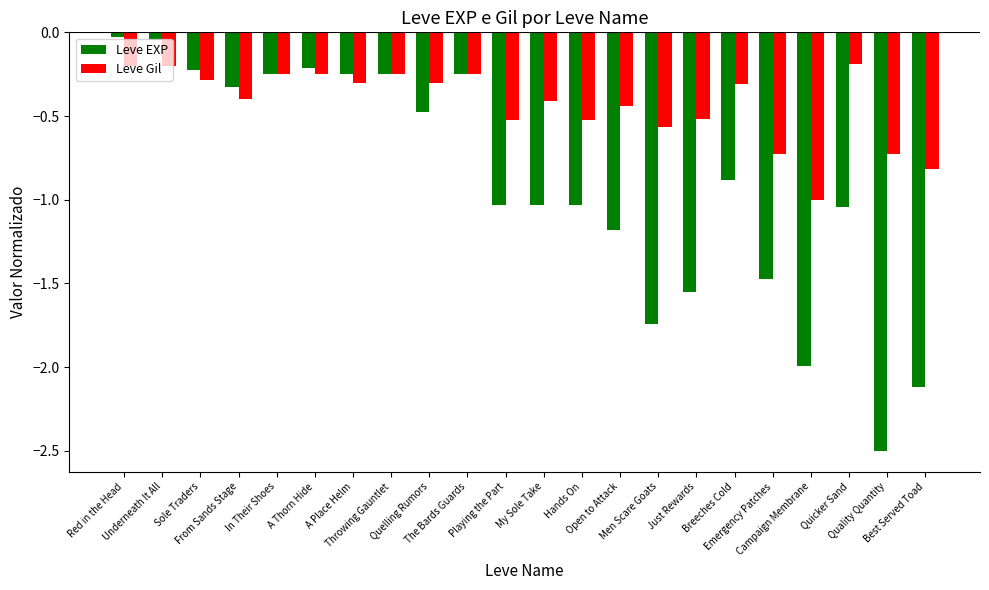

What is the sum of all Leve EXP values?

-19.9